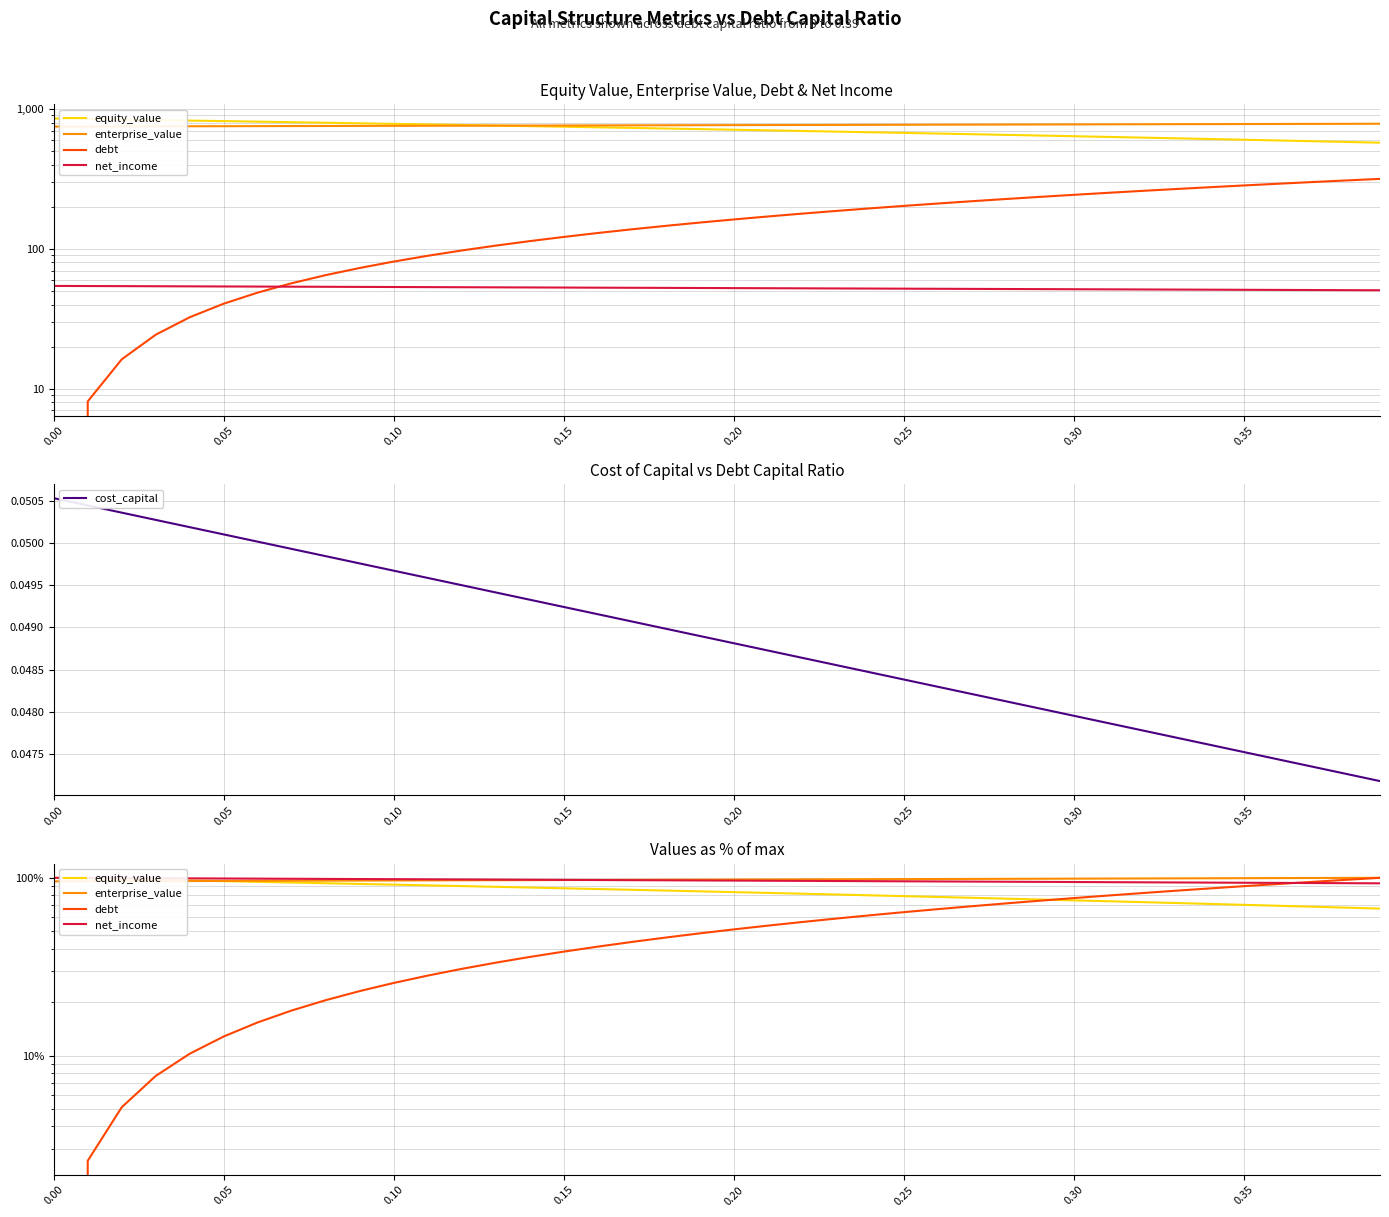

What is the average value of the enterprise_value series?

97.7